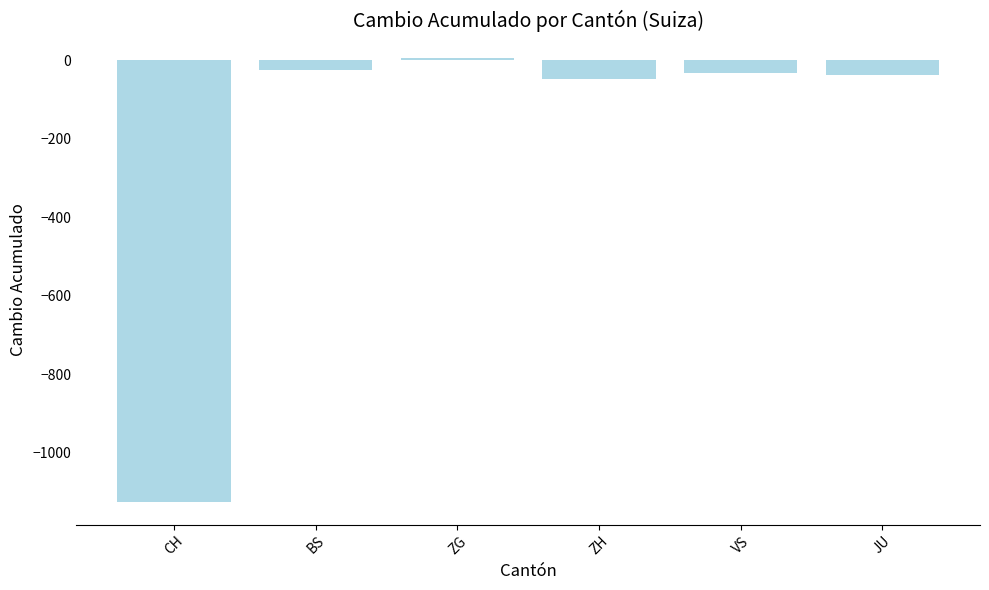

Is it true that the value at CH is -1868?

False